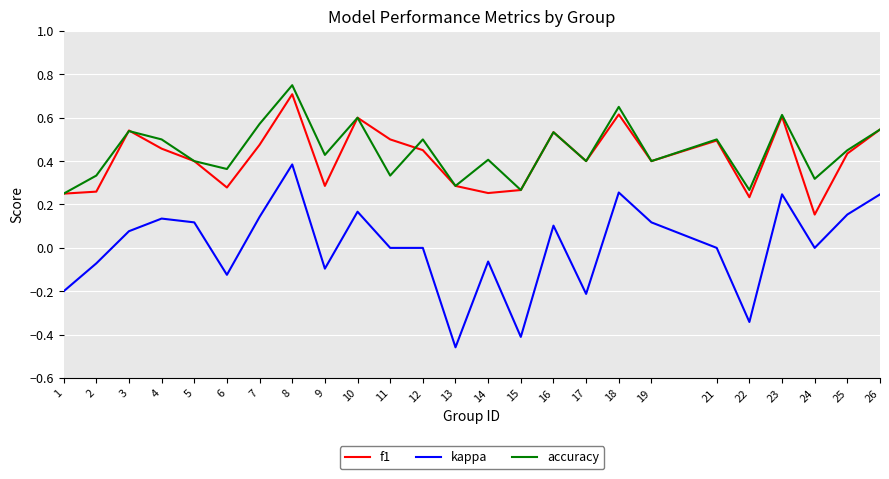

At which label is accuracy closest to 0?

1